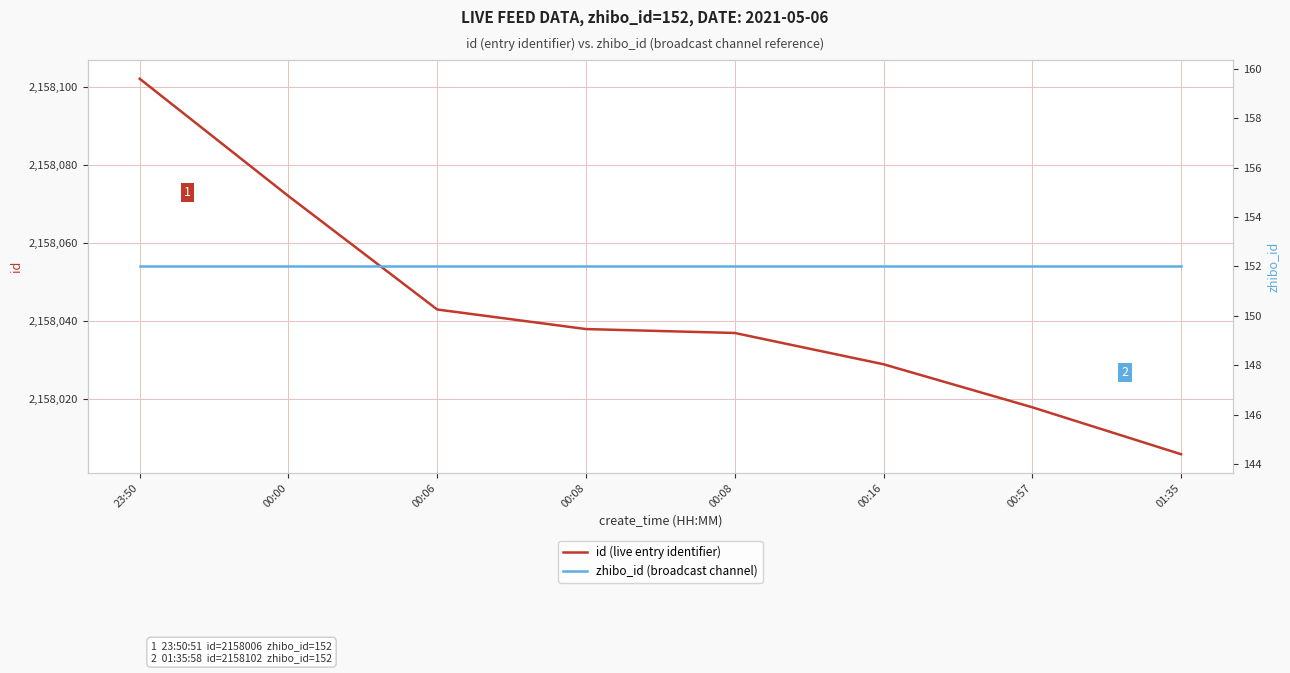

How many values in the id (live entry identifier) series are below 2158038?

4